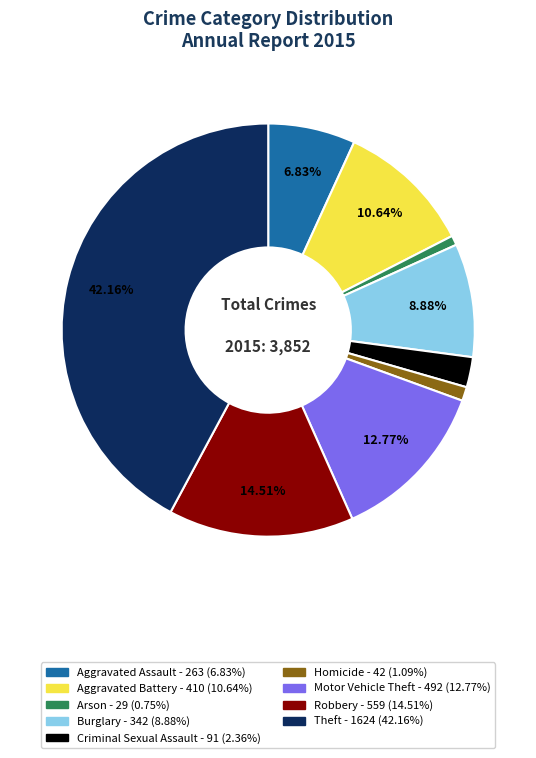

Is it true that Aggravated Assault is 17% of the pie?

False